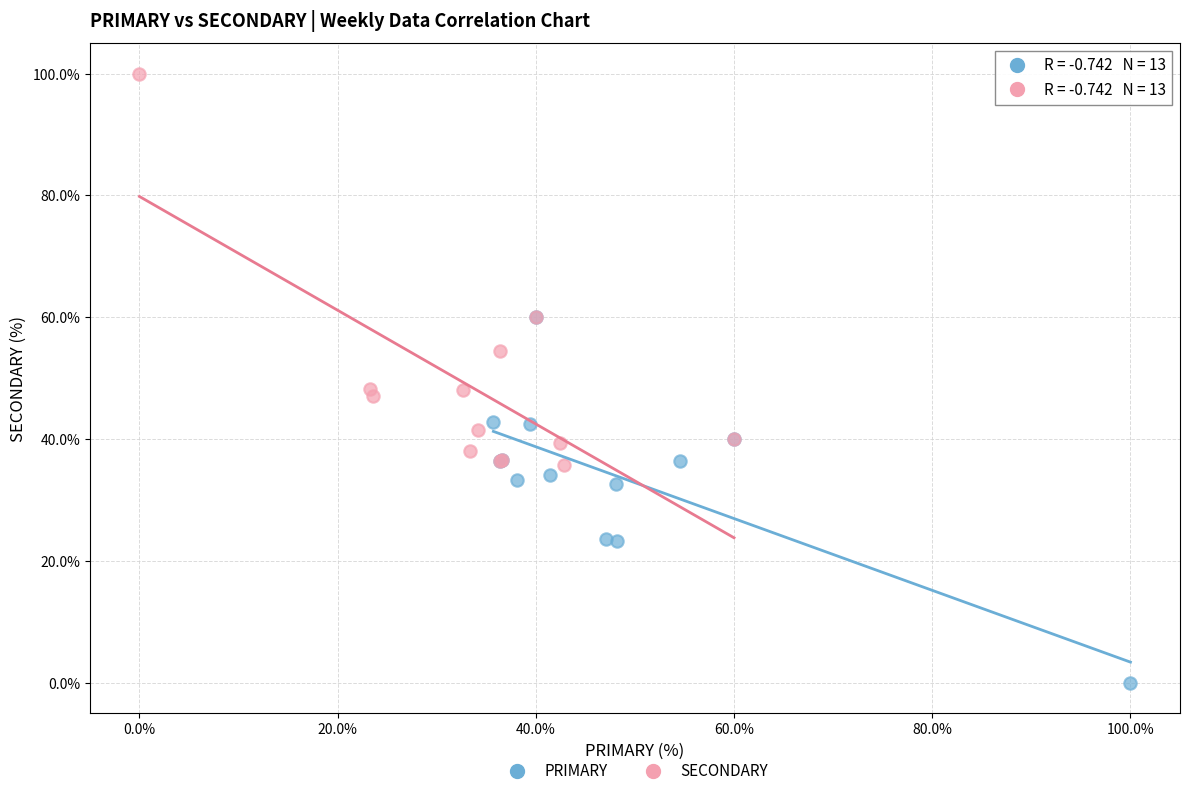

Which series reaches the maximum Y coordinate?

SECONDARY